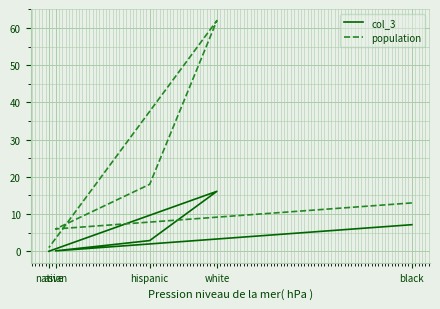

What is the highest value of the col_3 series?

16.1